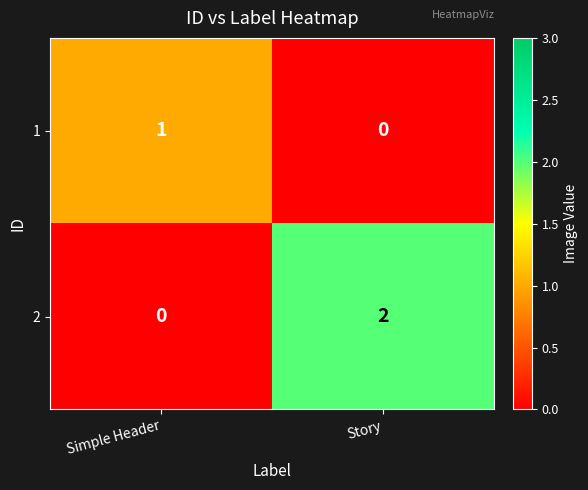

Is it true that 2 equals 2 at Story?

True